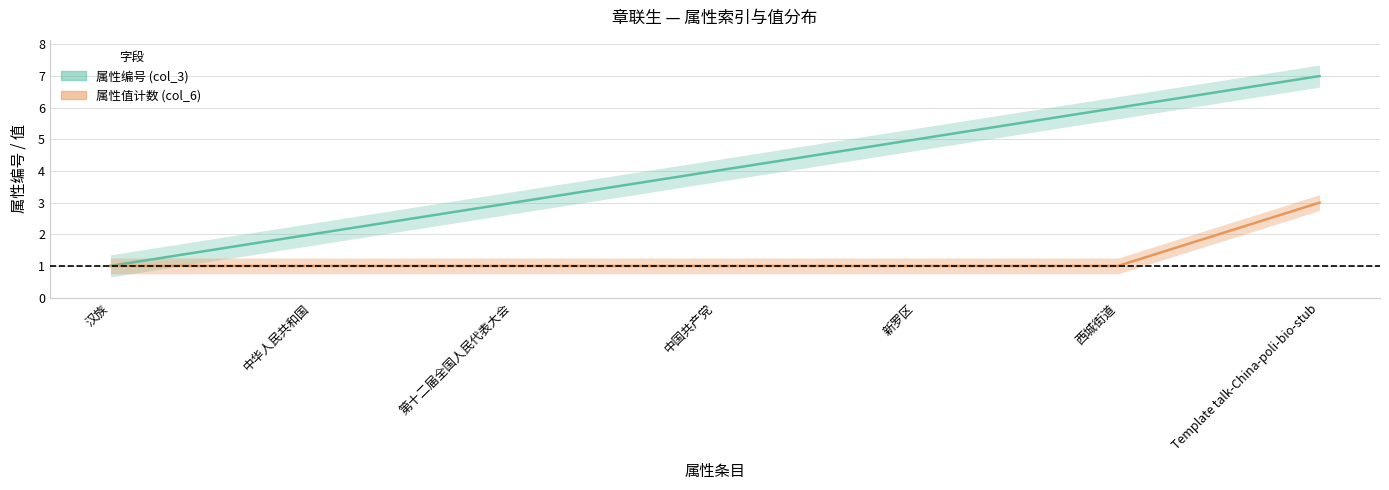

True or false: 属性编号 (col_3) and 属性值计数 (col_6) intersect in this chart.

False